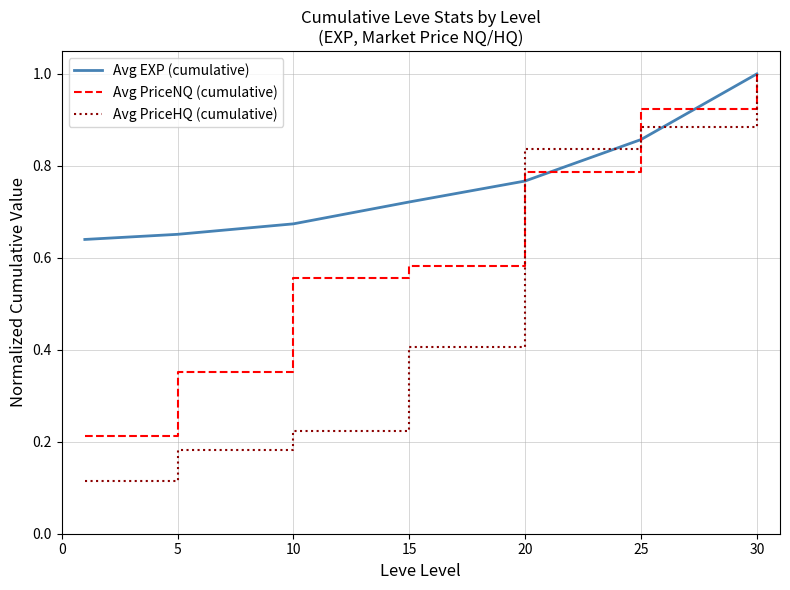

Rank the series by their average value, from highest to lowest.

Avg EXP (cumulative), Avg PriceNQ (cumulative), Avg PriceHQ (cumulative)